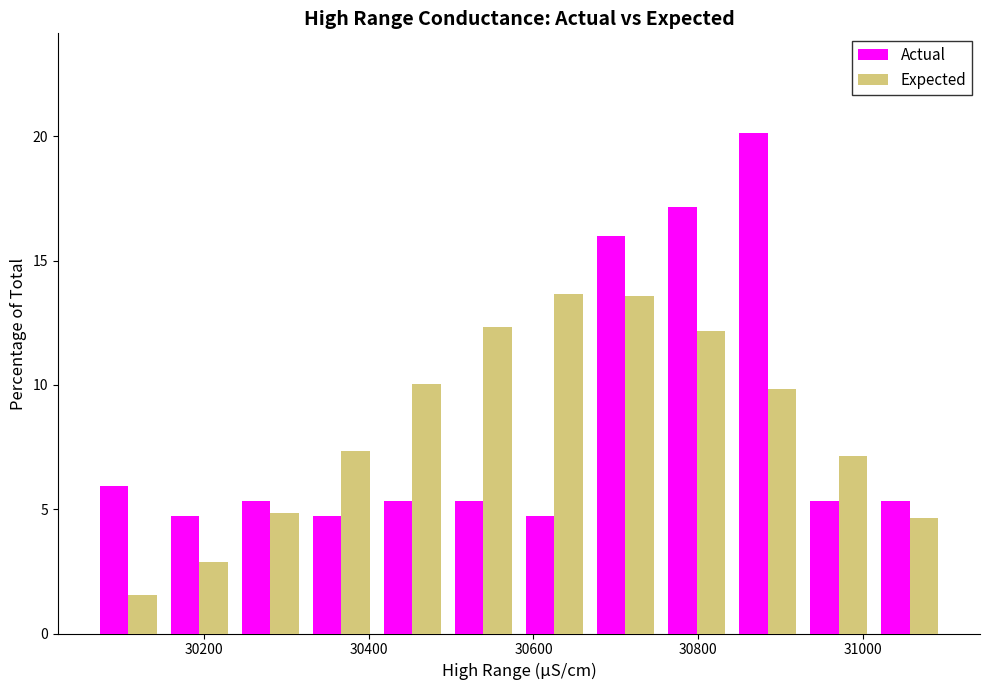

Reading left to right, list every range on the x-axis with the height of the bar of each series over it. Neither the bar edges nor the heights are printed on the chart, so give them approximately, as read against the axes.

30060 to 30160: Actual=6.0	Expected=1.5
30160 to 30240: Actual=4.5	Expected=3.0
30240 to 30320: Actual=5.5	Expected=5.0
30320 to 30400: Actual=4.5	Expected=7.5
30400 to 30500: Actual=5.5	Expected=10.0
30500 to 30580: Actual=5.5	Expected=12.5
30580 to 30660: Actual=4.5	Expected=13.5
30660 to 30760: Actual=16.0	Expected=13.5
30760 to 30840: Actual=17.0	Expected=12.0
30840 to 30920: Actual=20.0	Expected=10.0
30920 to 31020: Actual=5.5	Expected=7.0
31020 to 31100: Actual=5.5	Expected=4.5